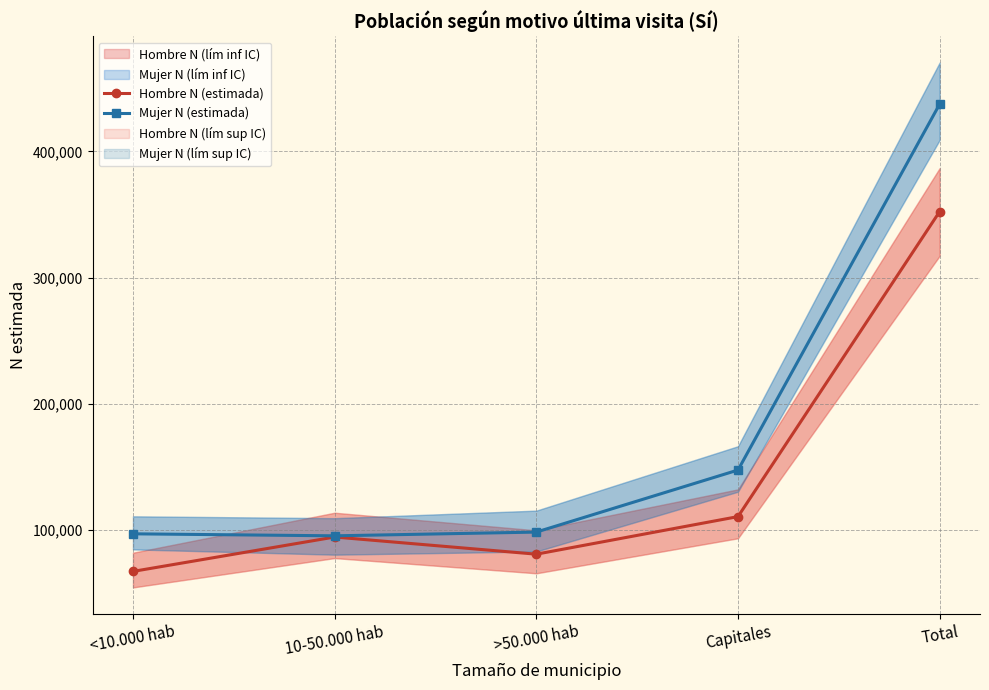

Does the chart display data point markers on the line(s)?

Yes